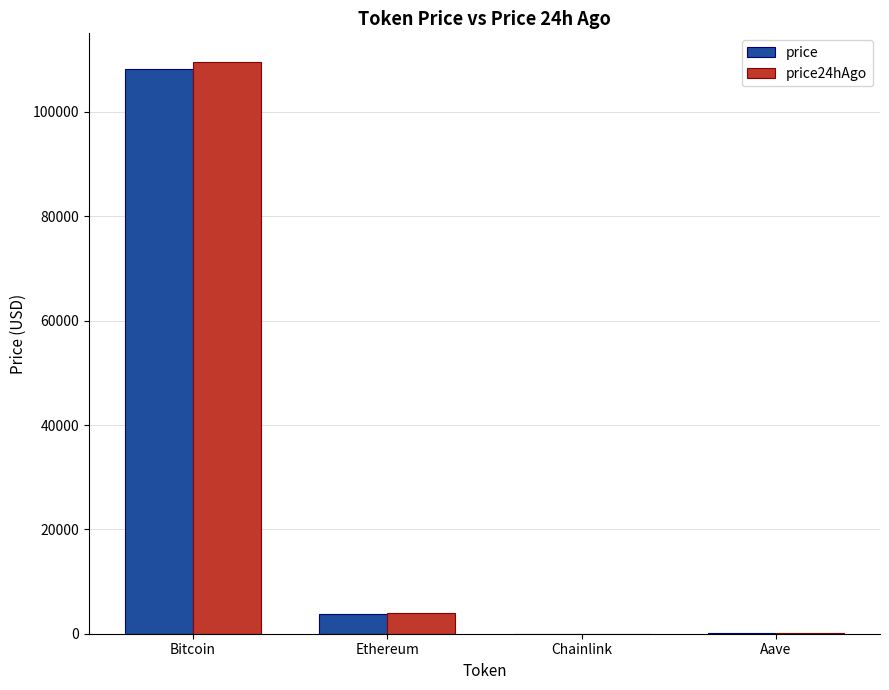

Read the price value at Bitcoin.

108227.0